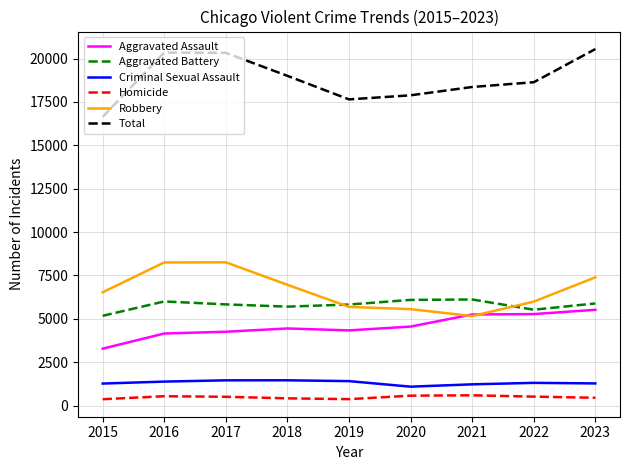

What is the spread (max minus min) of values at 2020?

17305